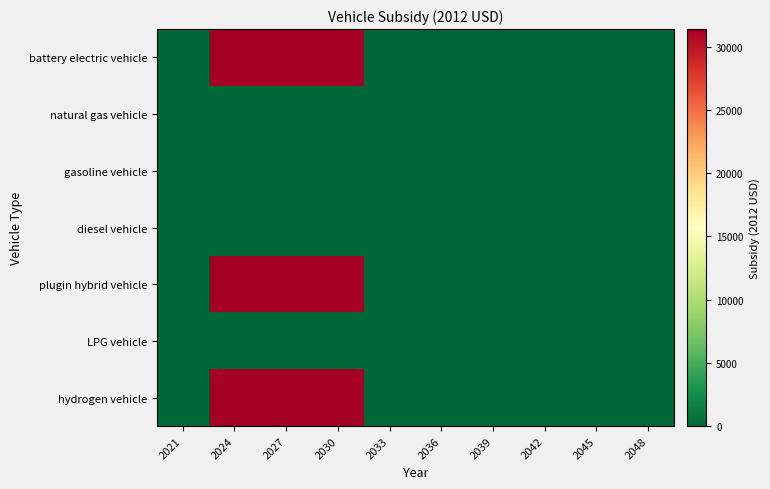

What is the maximum value shown in the chart?

31400